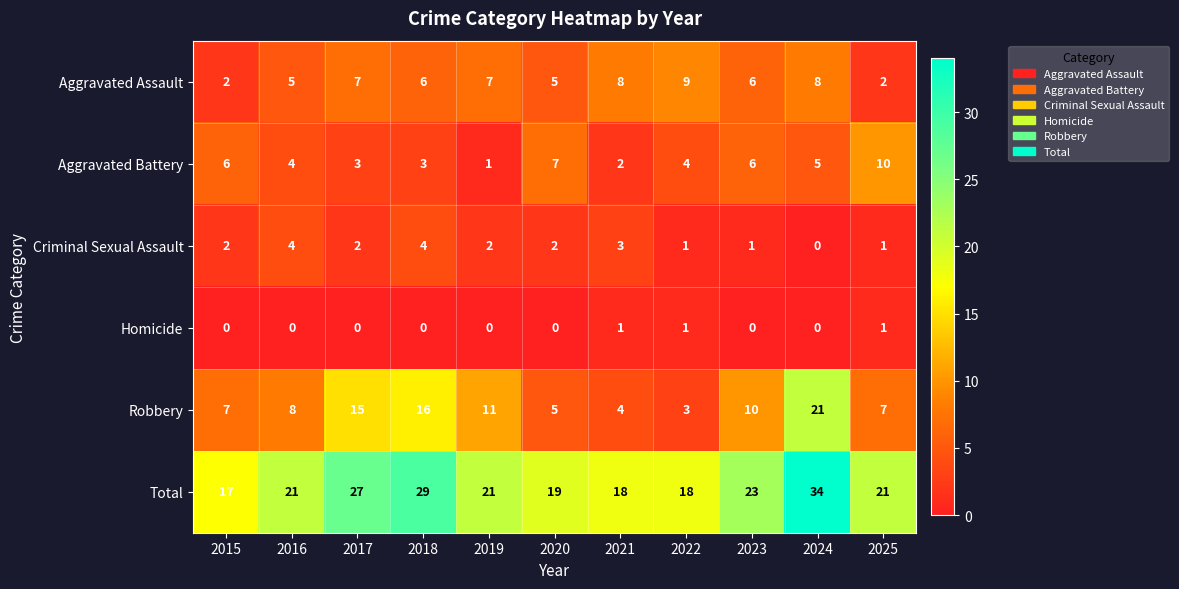

Count the number of data series in this chart.

6